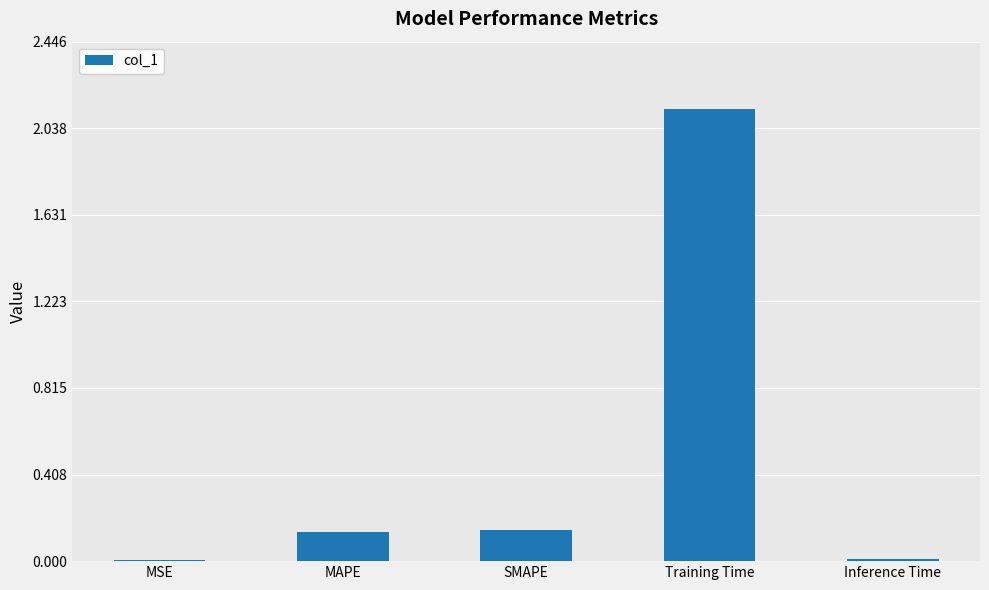

The value at Inference Time is 0.0. True or false?

True